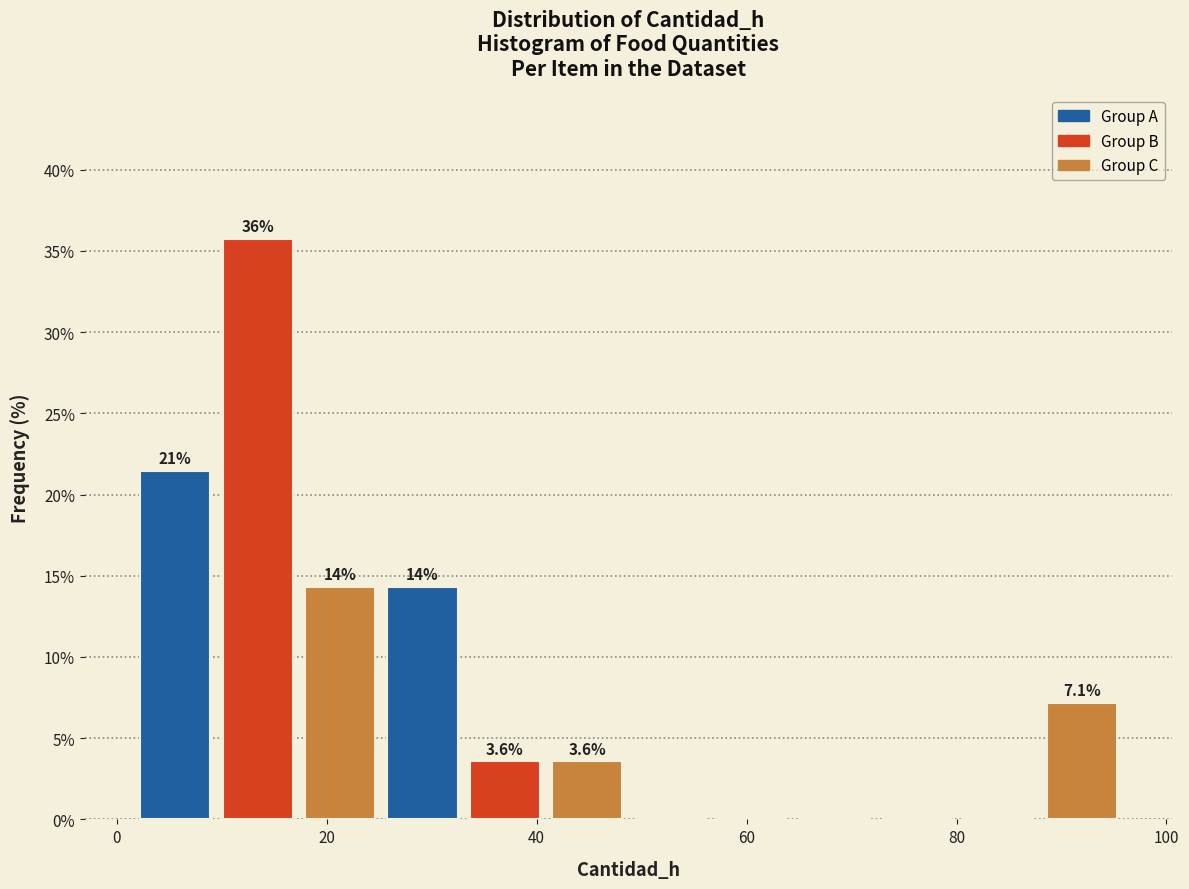

Around what value on the x-axis is the tallest bar? Give the approximate position of its centre, as read against the axis.

14